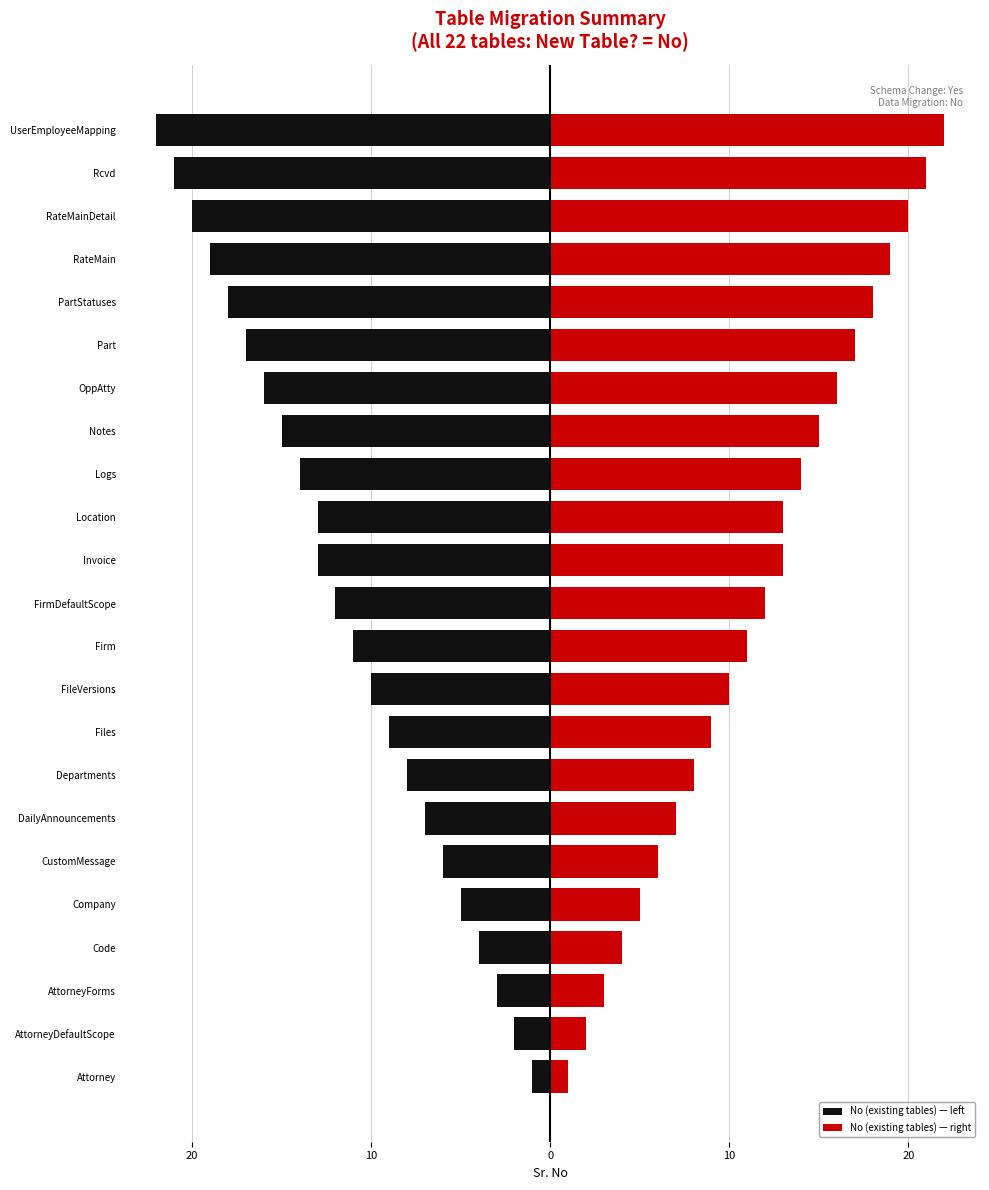

What is the lowest value of the No (existing tables) — right series?

1